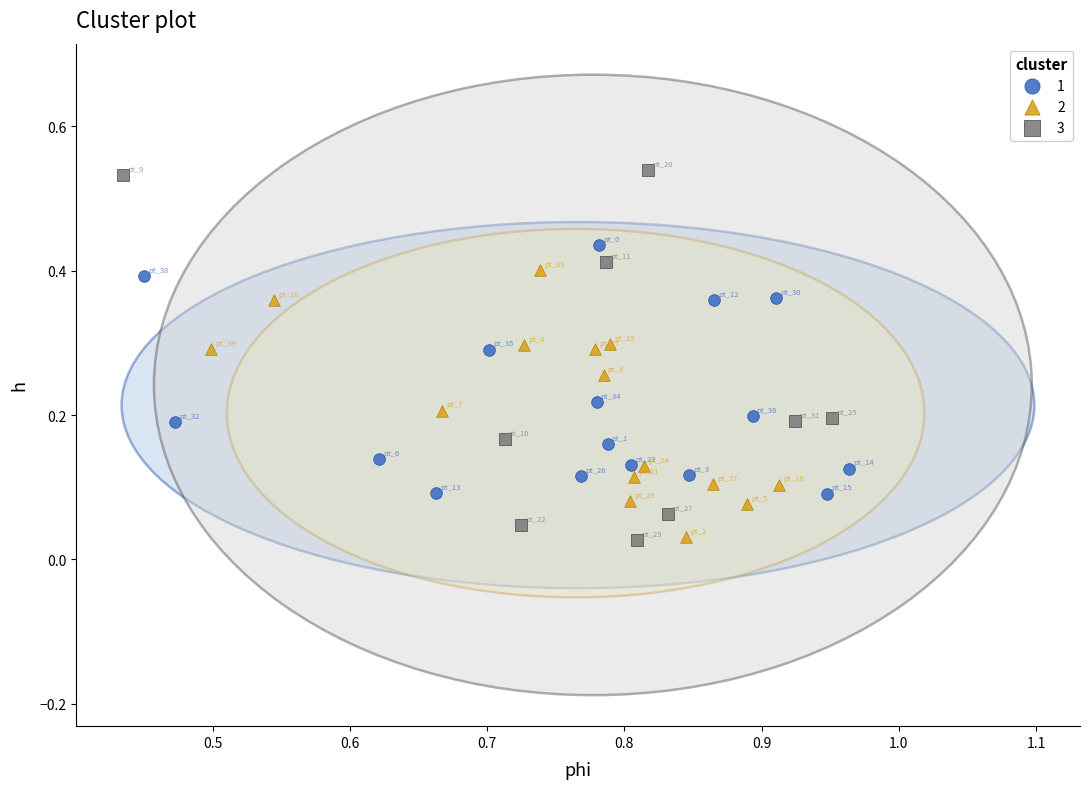

Which series has the largest Y range (max minus min)?

3